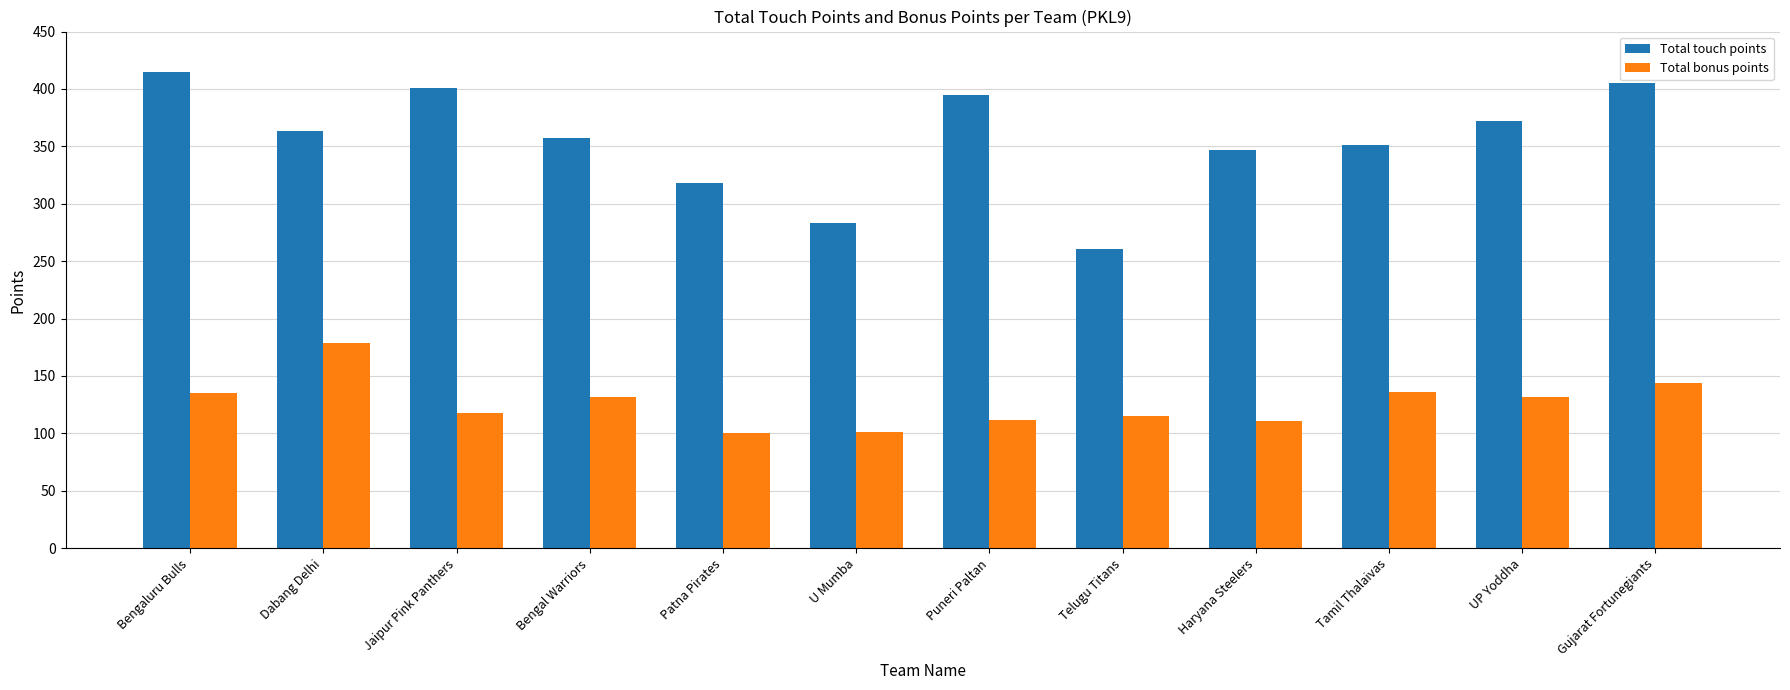

How many distinct data groups are displayed?

2